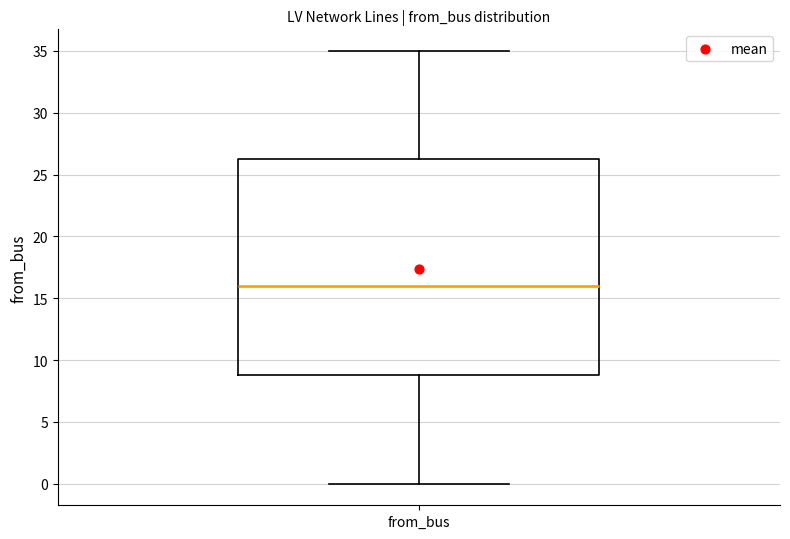

Where is the lower edge of the box for from_bus on the y-axis? The values are not printed on the chart, so give them approximately, as read against the axis.

9.0